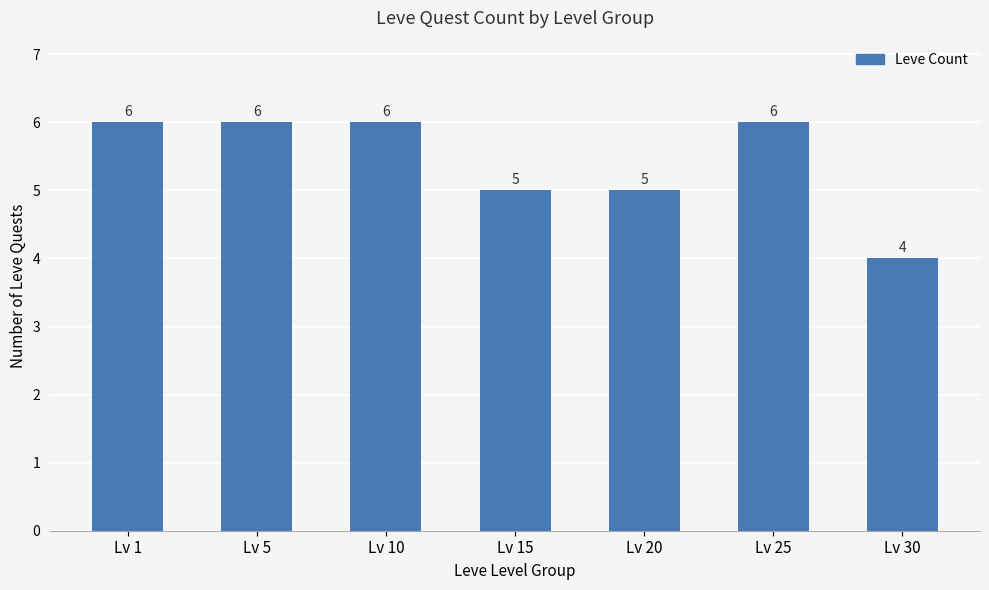

How many values are between 5 and 6?

6